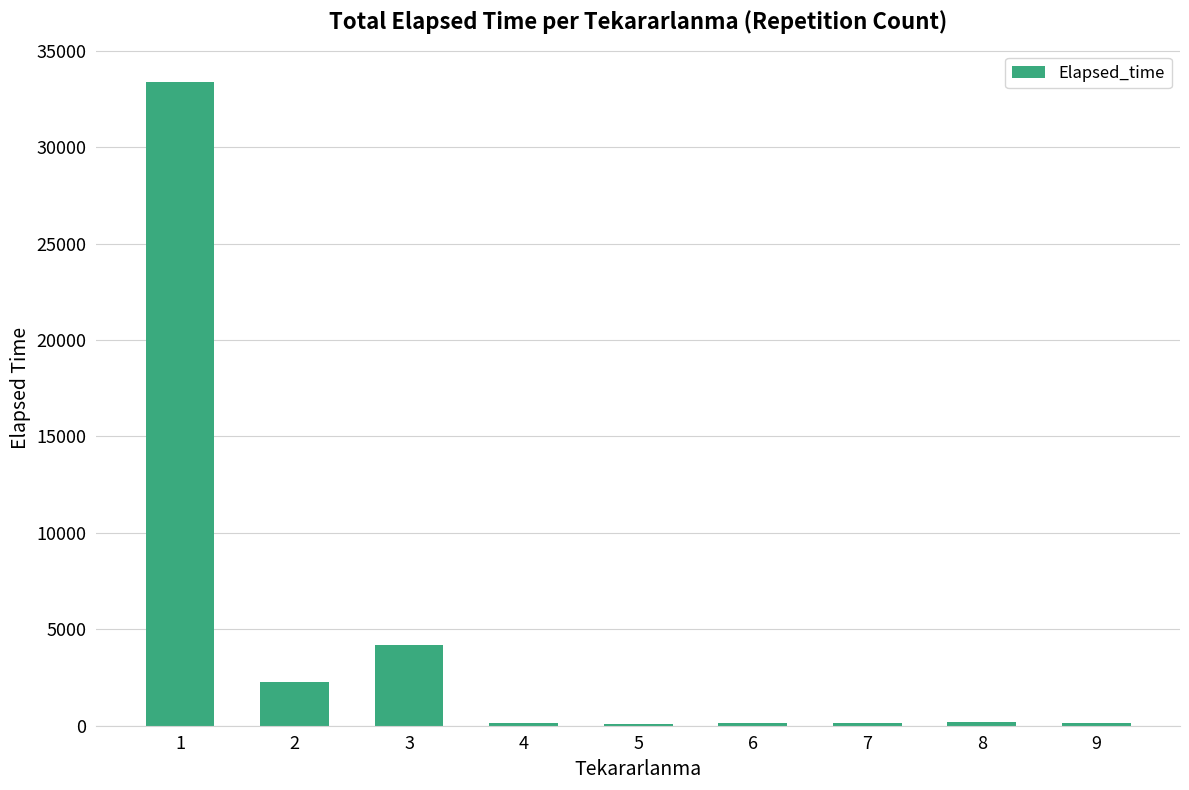

Count the number of data series in this chart.

1